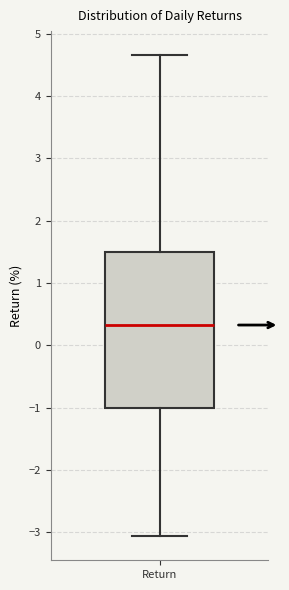

Read this box plot against the y-axis: the position of the median line, the range covered by the box, and the ends of both whiskers. The values are not printed on the chart, so give them approximately, as read against the axis.

median 0.3, box -1.0 to 1.5, whiskers -3.1 to 4.7